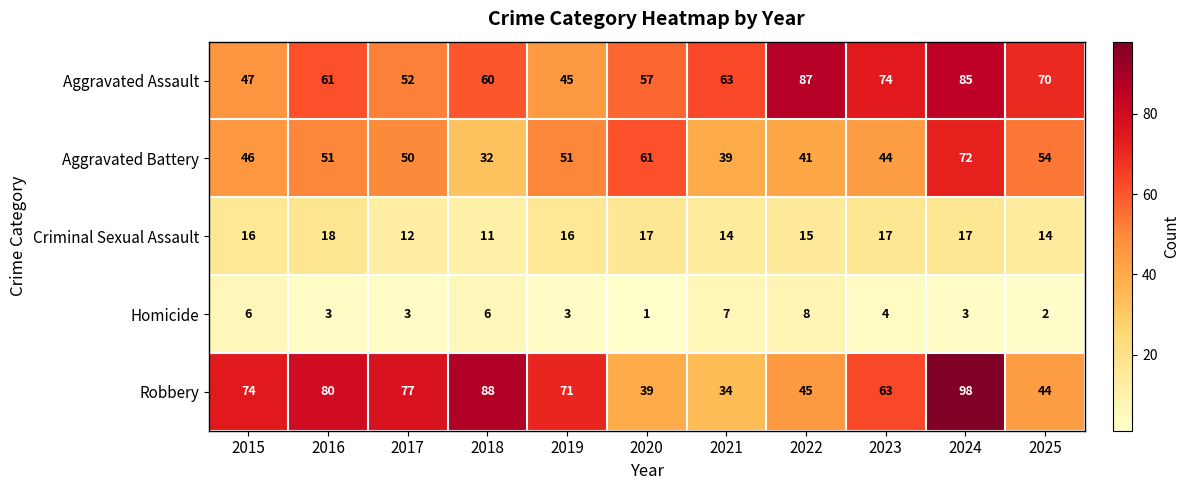

True or false: Aggravated Assault has a value of 60 at 2018.

True